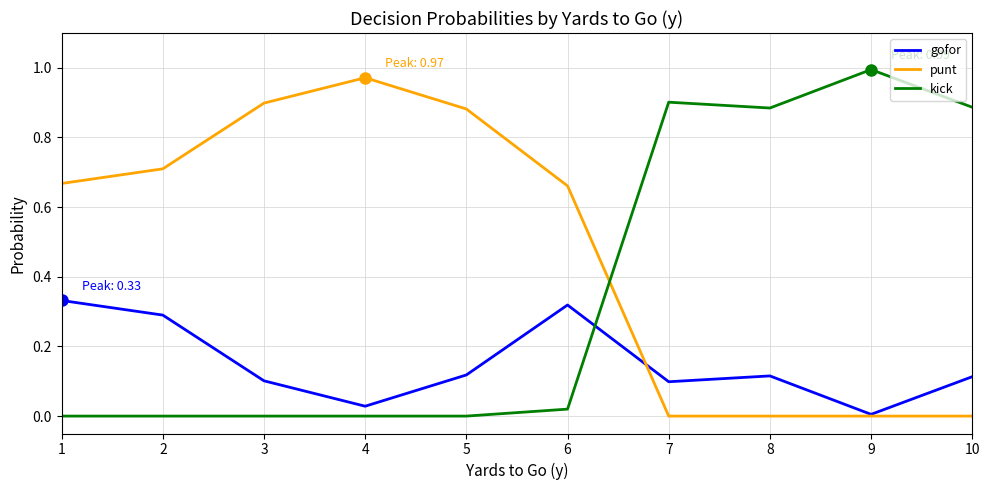

What are all the series names shown in the legend?

gofor, punt, kick